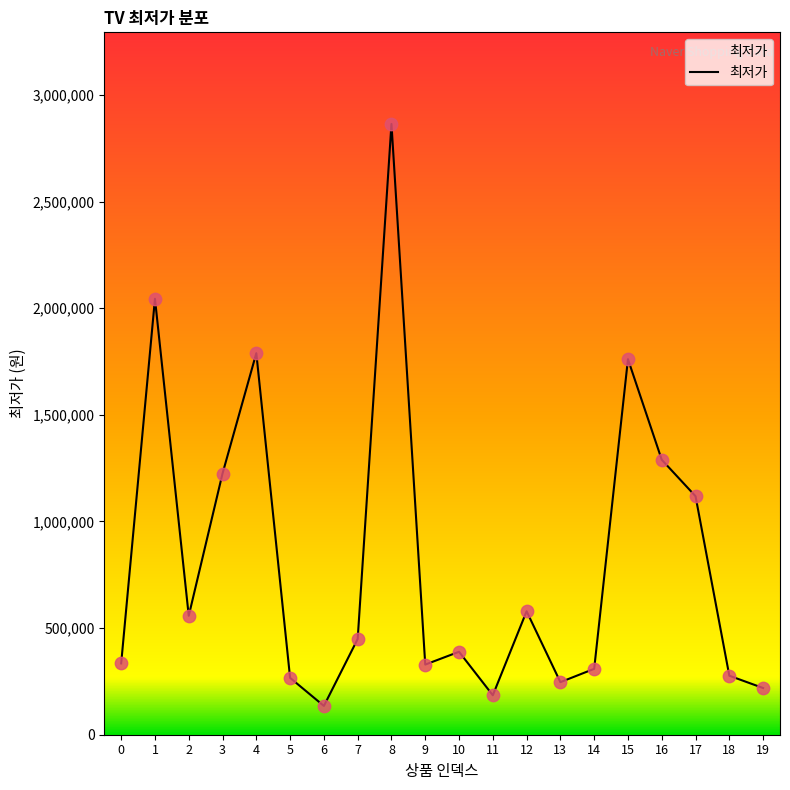

Which has a higher value, 7 or 6?

7